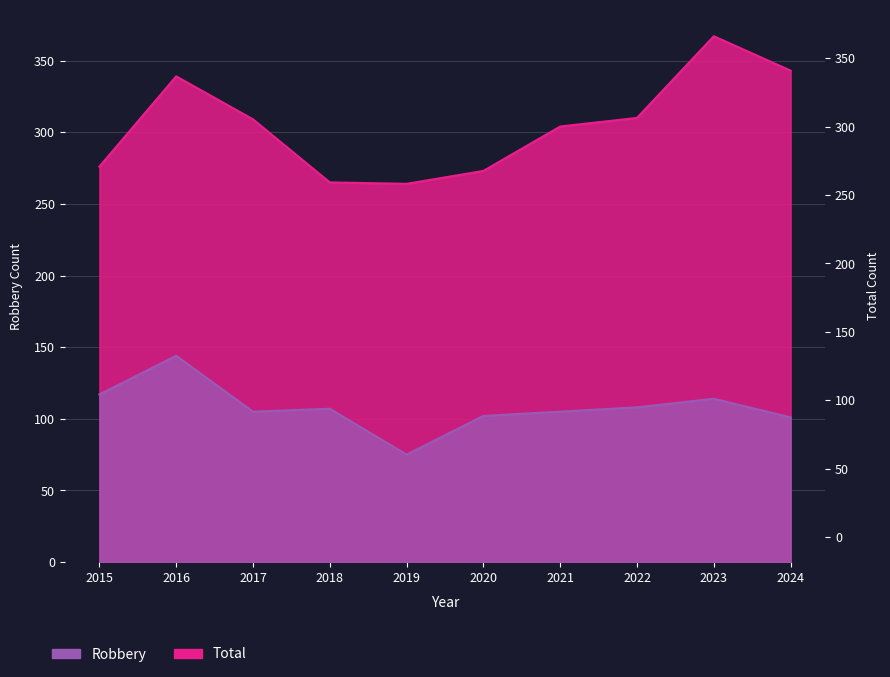

How many data points in Total are above 309?

4